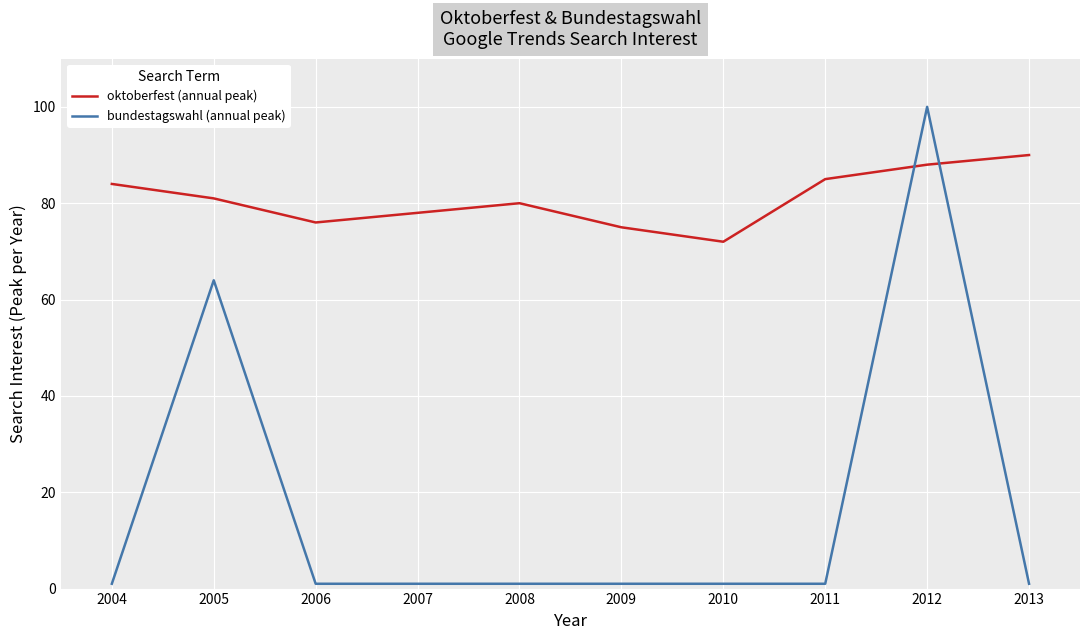

How many times do bundestagswahl (annual peak) and oktoberfest (annual peak) cross each other?

2